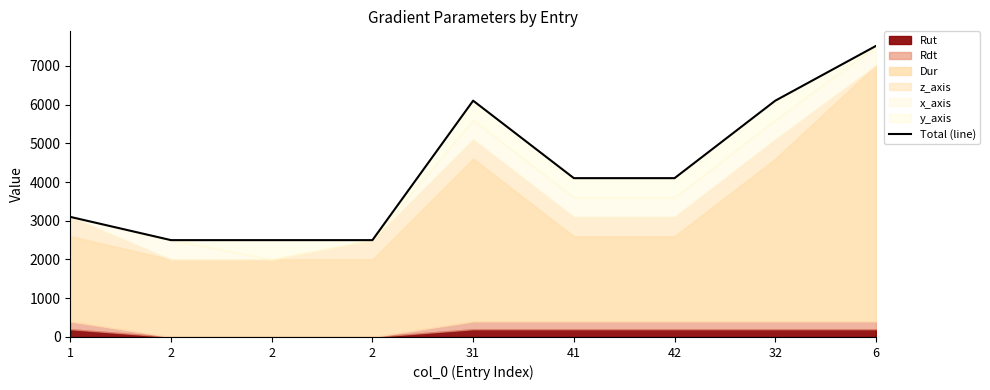

How many points are higher than both their immediate neighbors (excluding endpoints)?

1